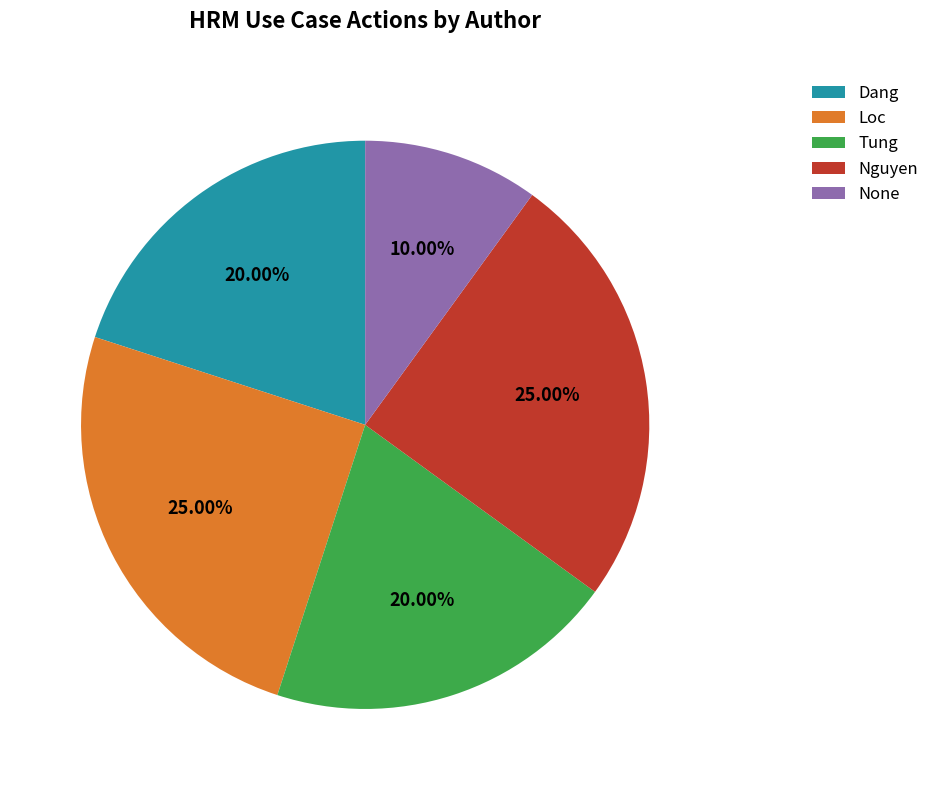

To the nearest percent, what portion does Nguyen represent?

25%